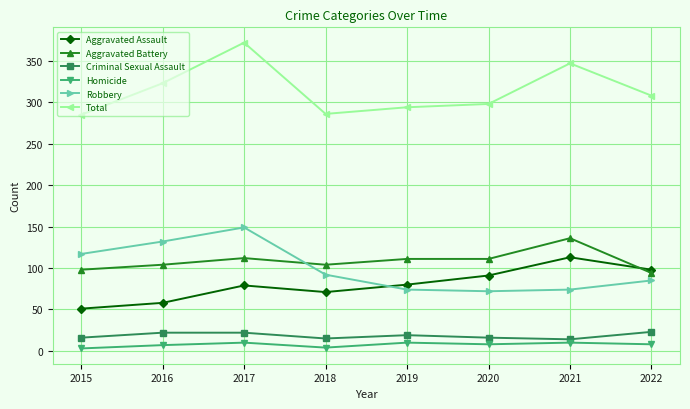

What is the maximum value shown in the chart?

372